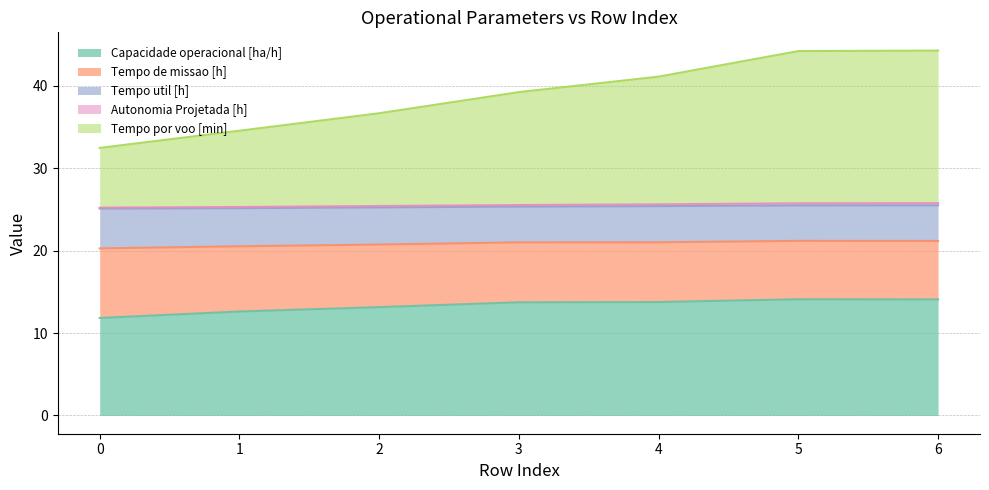

What is the maximum value for Capacidade operacional [ha/h]?

14.1